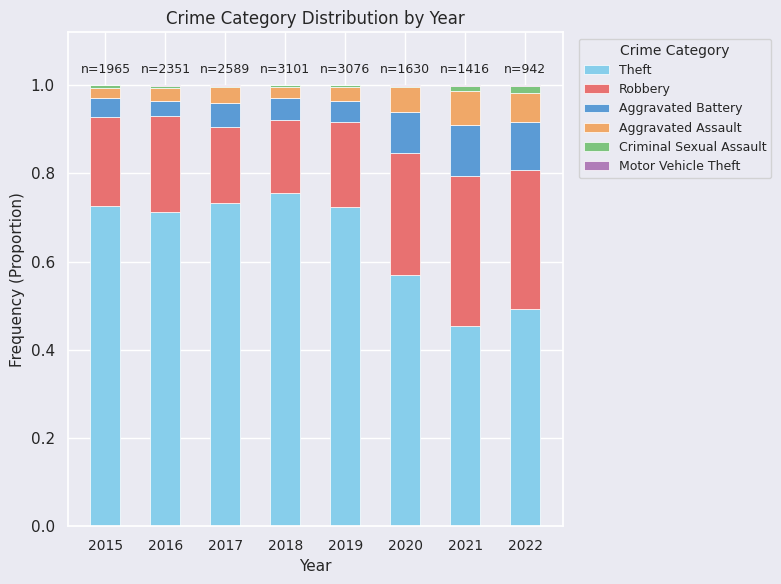

Is it true that Theft equals 0.6 at 2021?

False